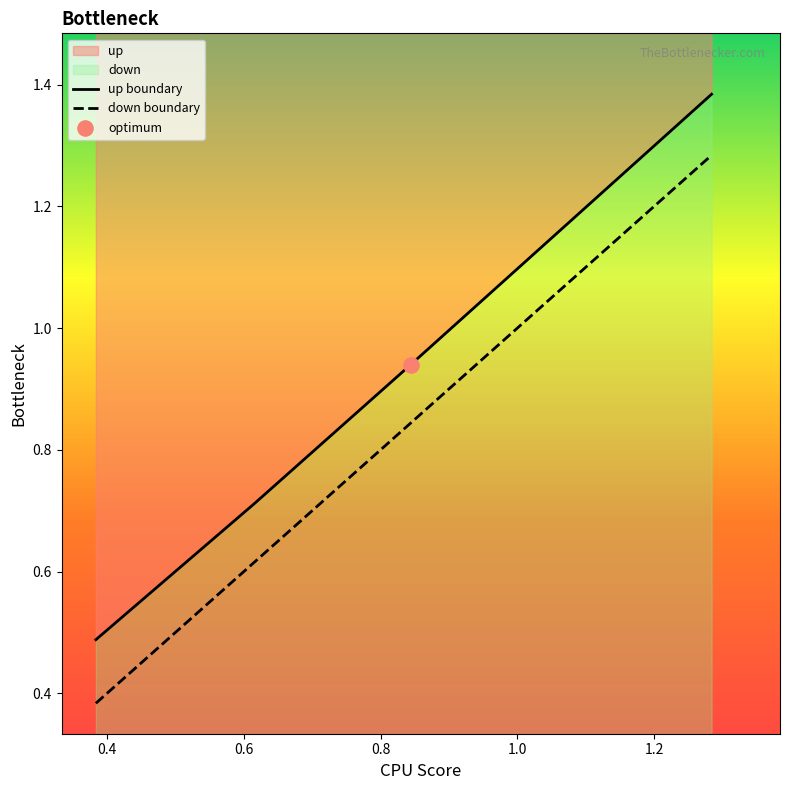

At how many categories does at least one series exceed 0?

4